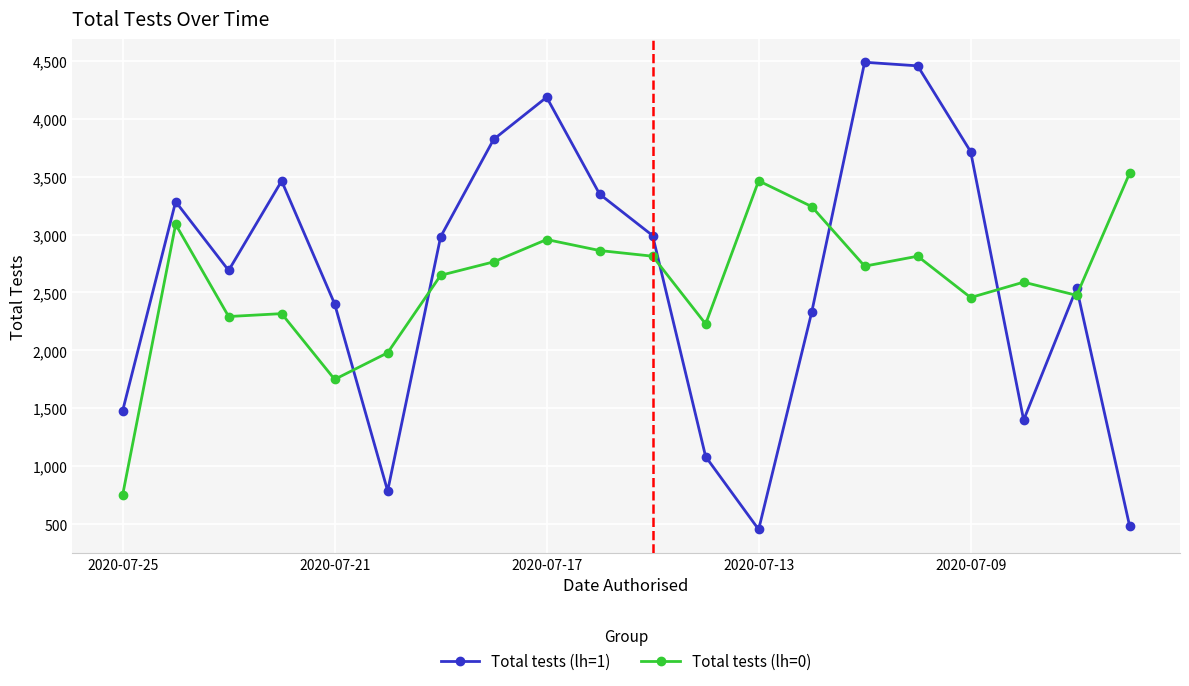

What is the maximum value shown in the chart?

4488